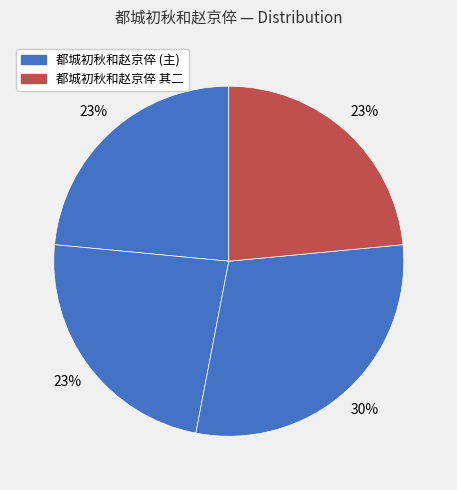

How many slices are in this pie chart?

4